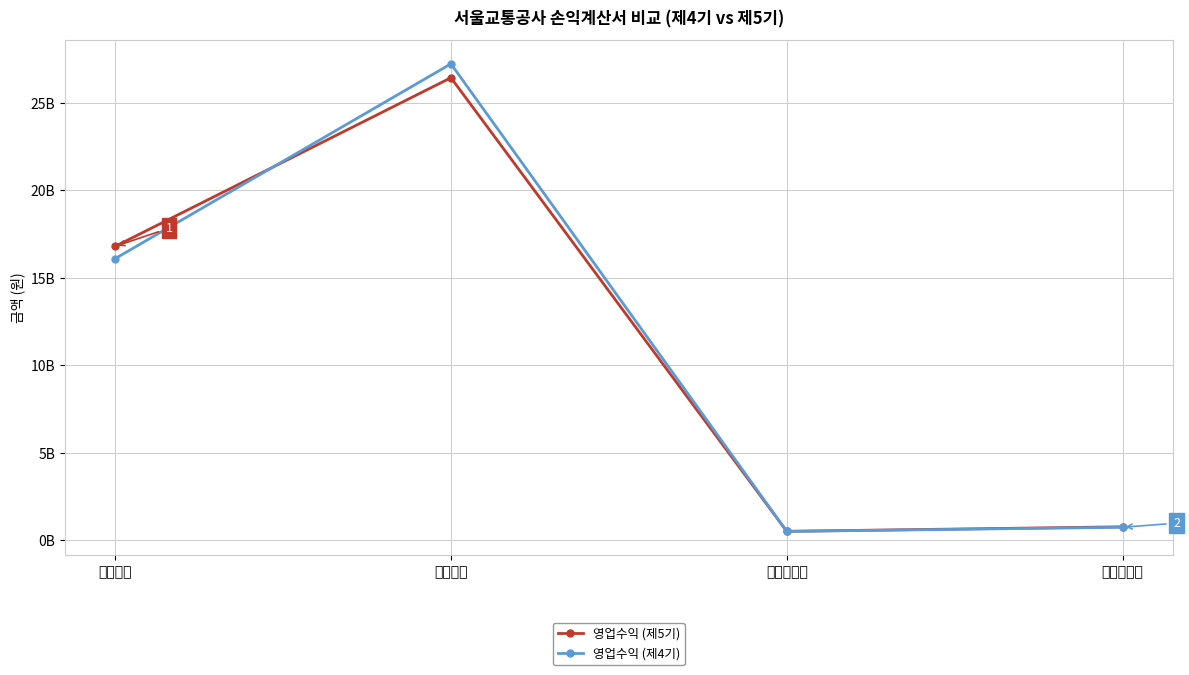

The 영업수익 (제5기) series shows 27362477770.4 at 영업수익. True or false?

False